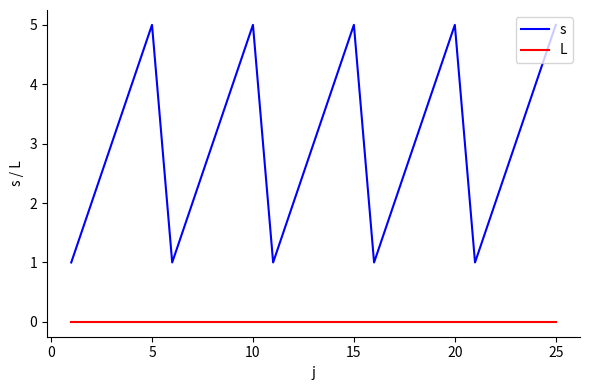

Which series has the largest range (max minus min)?

s